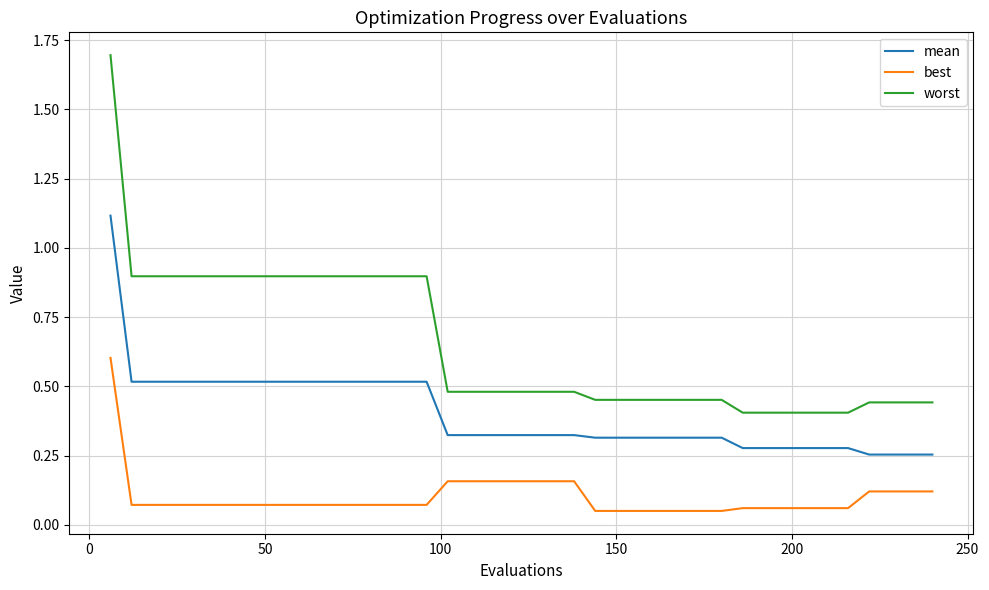

Which series has the largest range (max minus min)?

worst